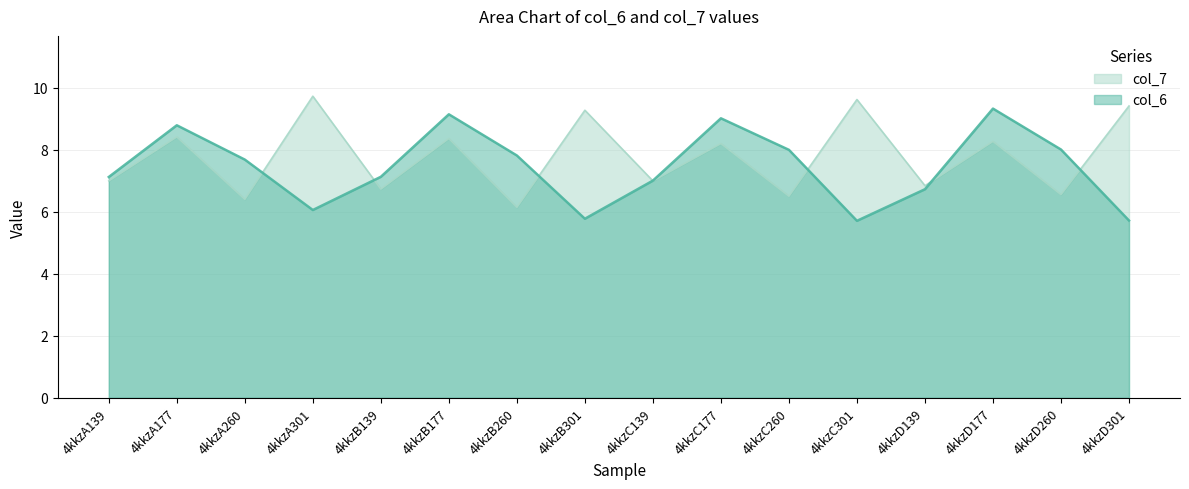

What are all the series names shown in the legend?

col_7, col_6